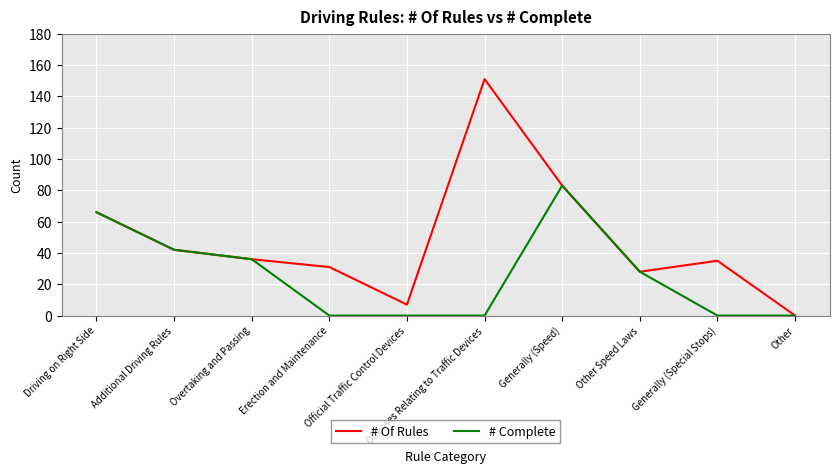

True or false: # Complete has a value of 0 at Erection and Maintenance.

True